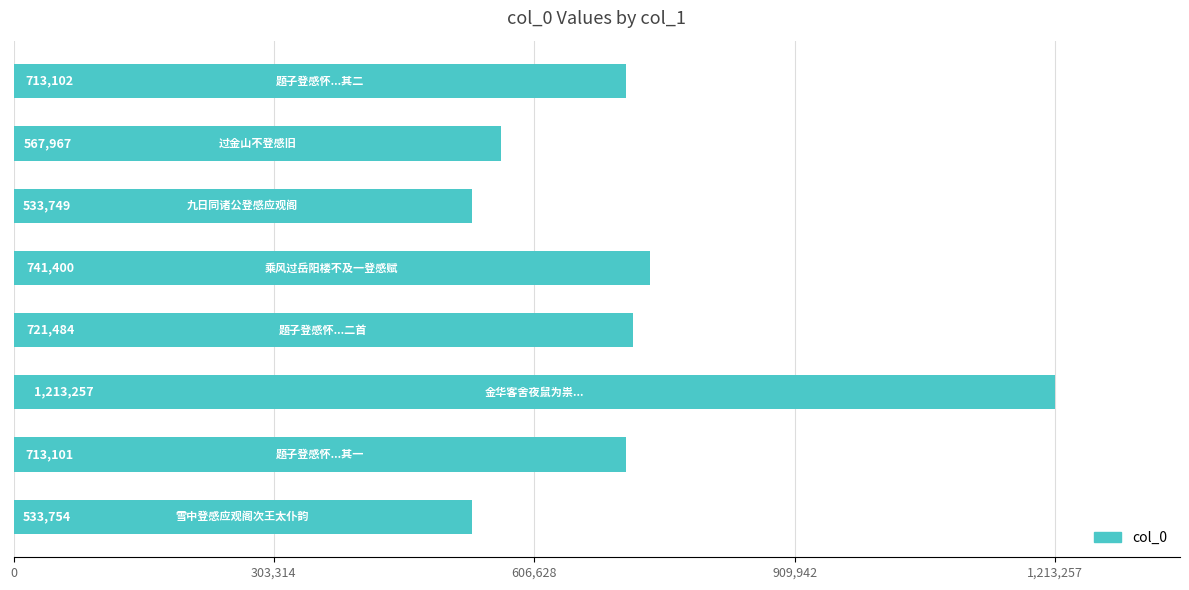

What is the difference between the second highest and minimum values?

207651